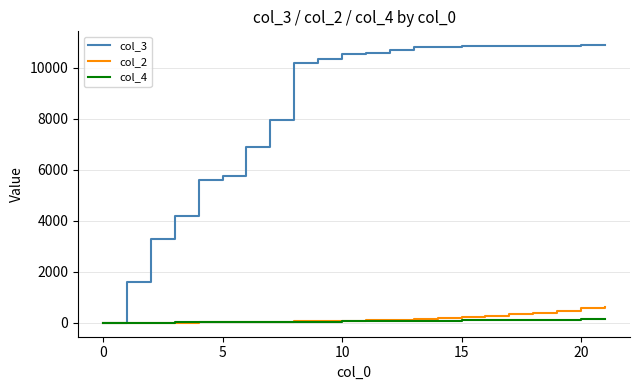

Which series has the widest spread of values?

col_3